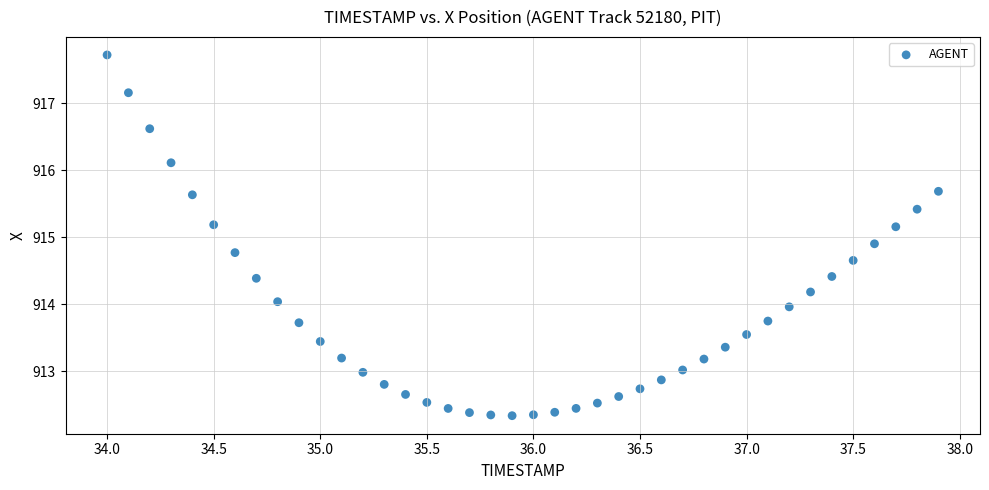

What is the range of X values (max minus min)?

3.9